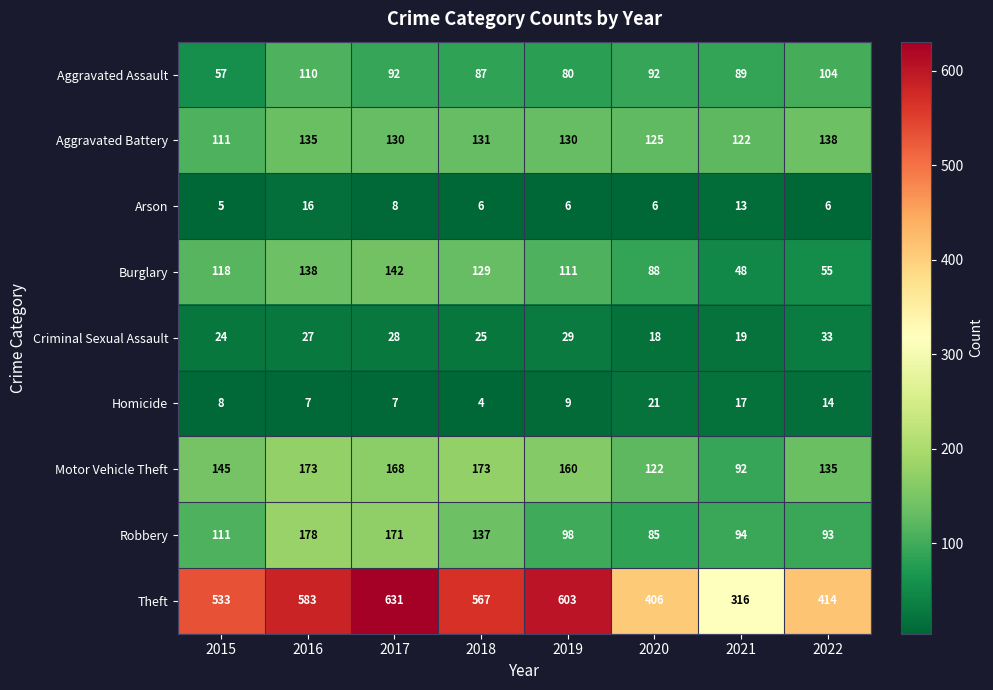

What is the difference between the Arson values at 2016 and 2022?

10